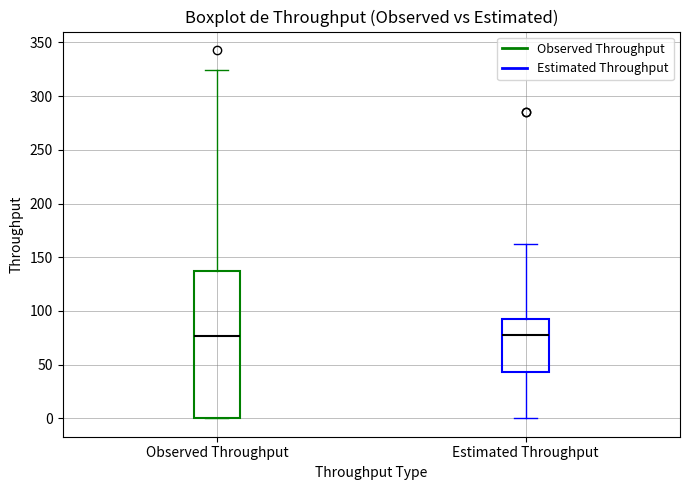

Comparing the boxes themselves (not the whiskers), which one is the tallest?

Observed Throughput